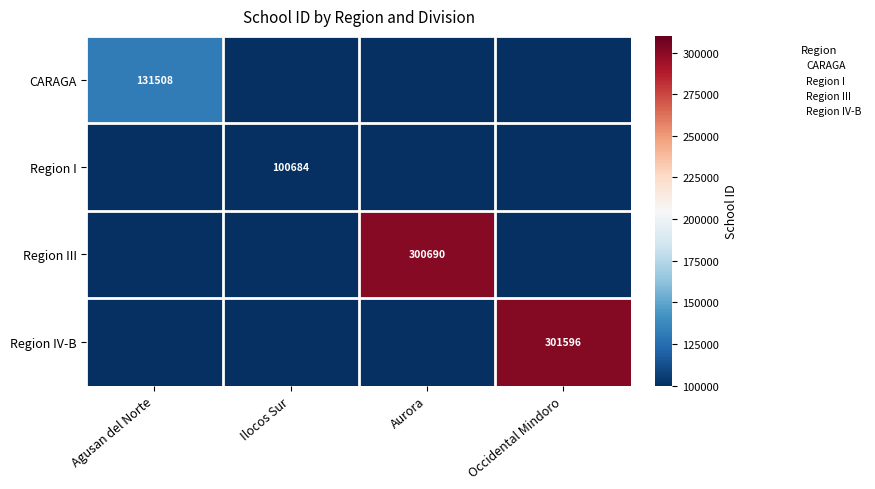

At how many categories does at least one series exceed 25487?

4